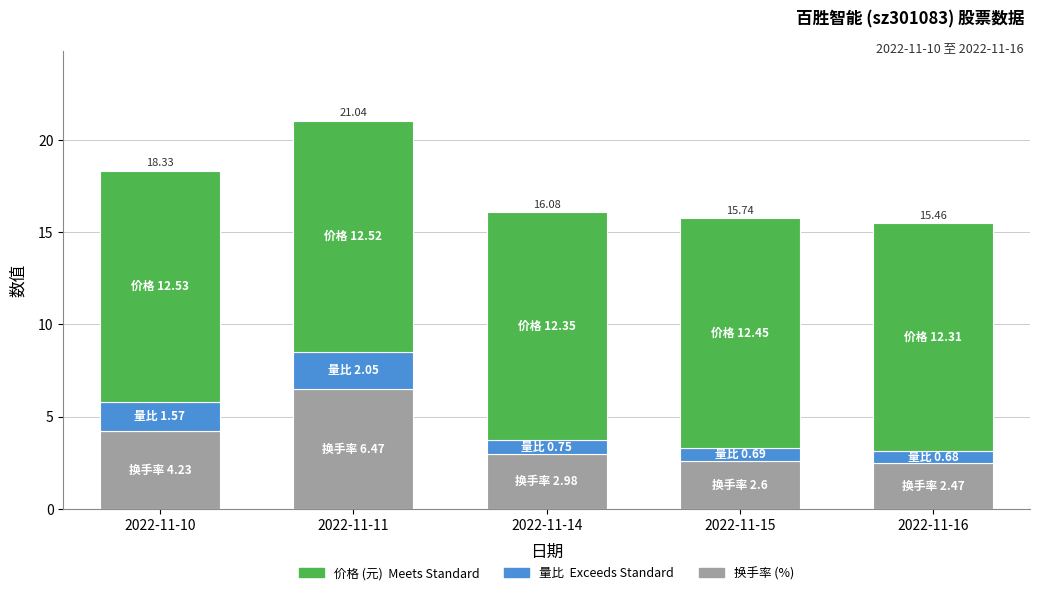

What is the total value across all series at 2022-11-16?

15.5